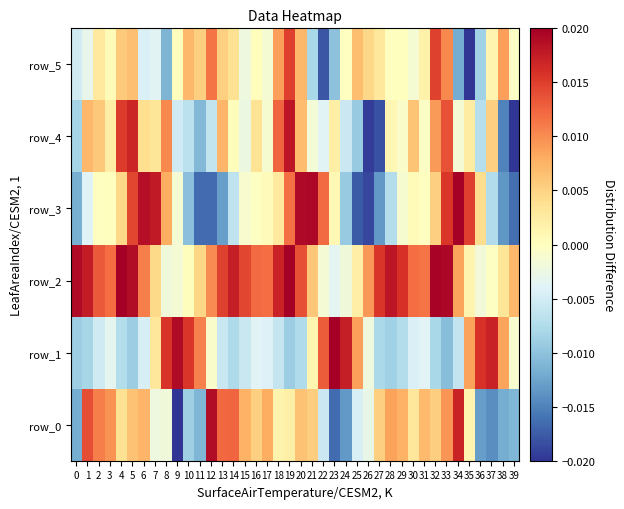

The row_0 series shows -0.0 at 8. True or false?

True